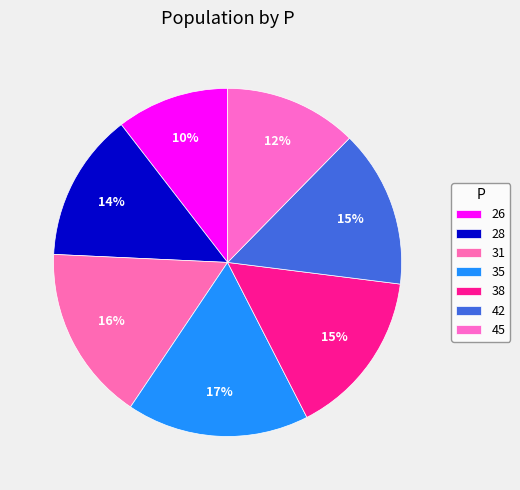

How many segments does this pie chart have?

7